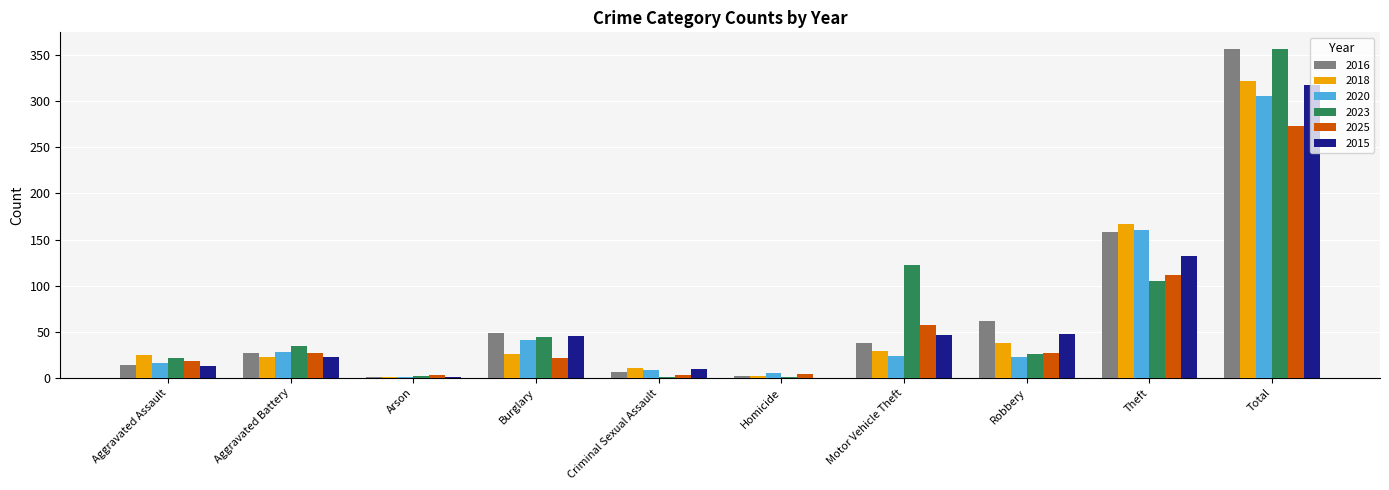

What is the sum of all 2018 values?

644